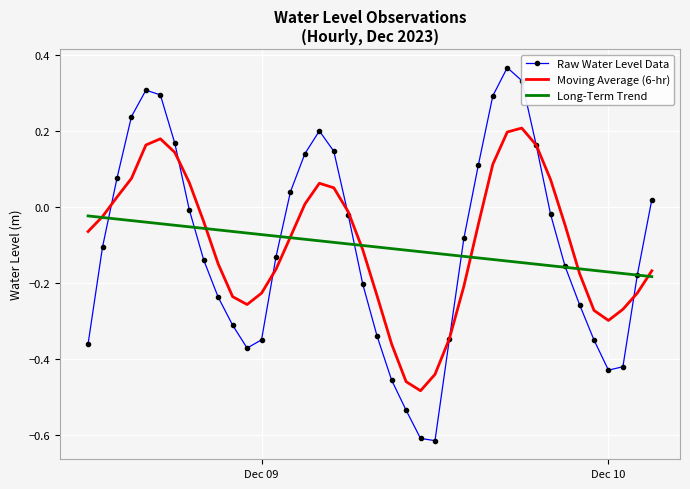

How many distinct data groups are displayed?

3